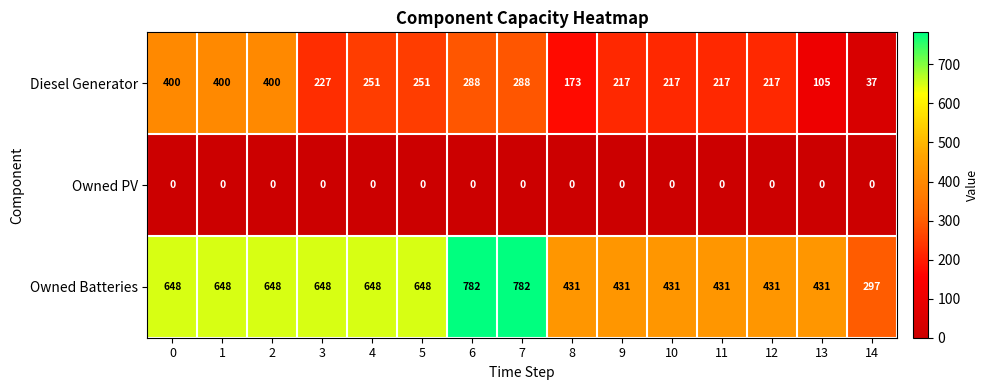

Rank the series by their average value, from highest to lowest.

Owned Batteries, Diesel Generator, Owned PV